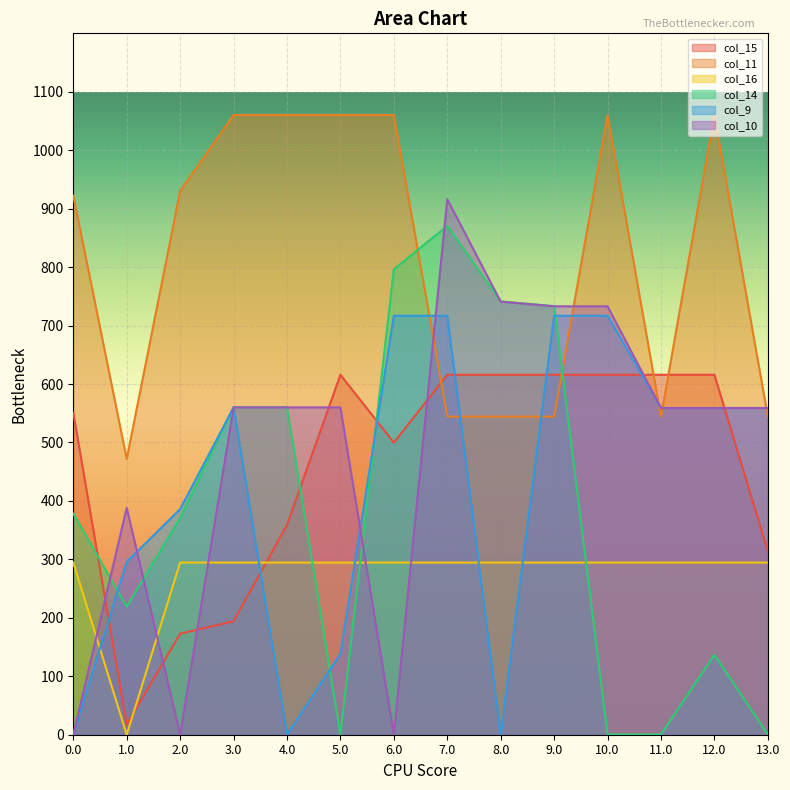

What are all the series names shown in the legend?

col_15, col_11, col_16, col_14, col_9, col_10